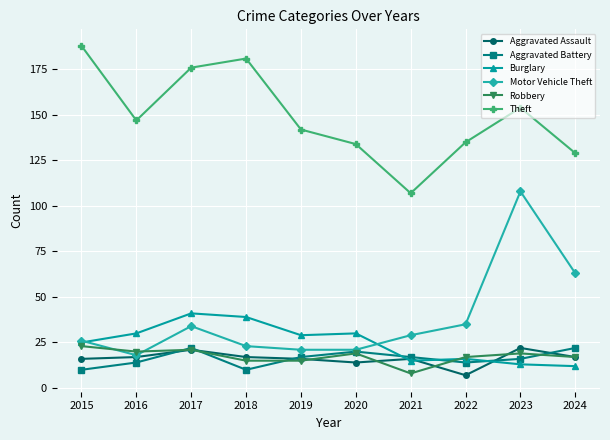

Between 2017 and 2020, which series saw the biggest shift?

Theft